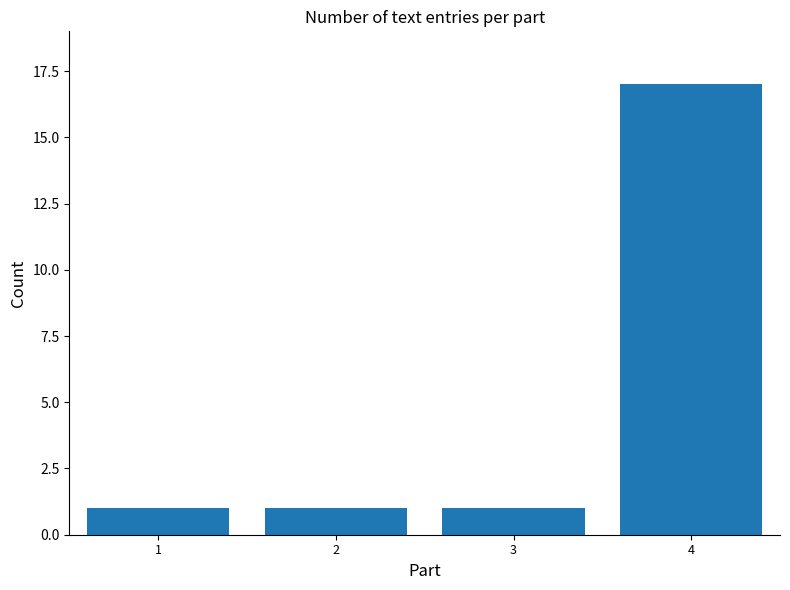

Approximately how many times larger is the value at 3 compared to 4?

0.1